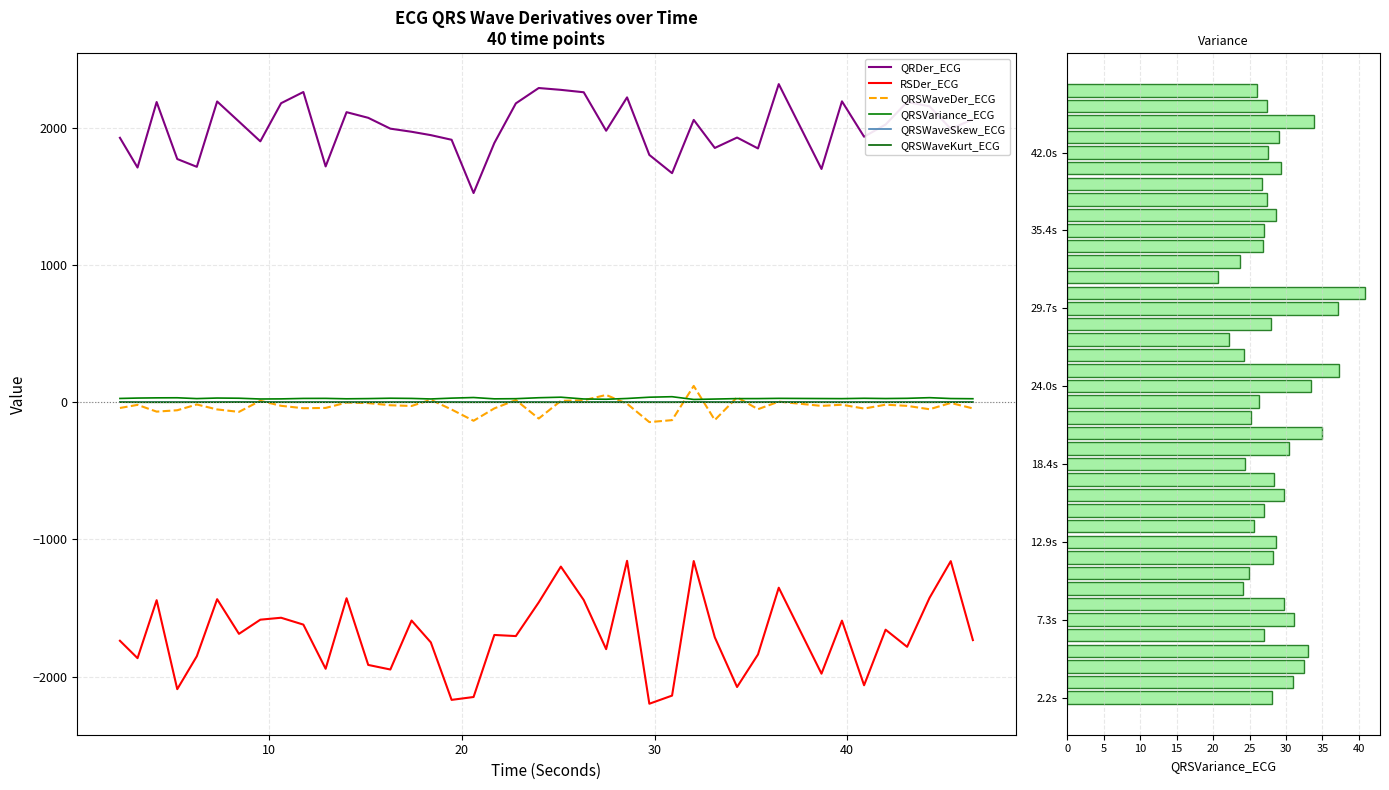

Reading right to left, transcribe all the data shown in this chart.

QRDer_ECG: 2063.9	1994.0	2158.9	2190.0	2025.8	1936.8	2195.0	1701.7	2320.5	1851.4	1930.9	1855.0	2059.5	1671.0	1804.1	2223.7	1980.4	2261.1	2278.7	2292.0	2180.1	1891.0	1526.1	1914.6	1948.4	1973.0	1995.6	2074.7	2115.9	1720.2	2262.9	2181.2	1903.1	2047.3	2193.8	1717.3	1774.2	2189.8	1712.1	1928.9
RSDer_ECG: -1734.4	-1158.5	-1426.1	-1783.2	-1658.4	-2063.6	-1592.3	-1979.1	-1352.2	-1838.9	-2076.3	-1713.8	-1157.7	-2139.0	-2198.3	-1156.0	-1800.2	-1441.9	-1198.2	-1459.1	-1704.9	-1696.7	-2149.2	-2170.2	-1750.9	-1591.5	-1948.7	-1915.3	-1429.0	-1943.3	-1621.2	-1571.2	-1585.3	-1688.6	-1435.8	-1851.8	-2092.1	-1443.2	-1866.0	-1739.0
QRSWaveDer_ECG: -44.5	-4.8	-50.6	-26.0	-17.4	-45.6	-17.7	-26.1	4.7	-50.3	36.4	-129.3	119.6	-130.2	-144.3	-10.4	53.5	14.8	10.6	-118.4	16.4	-44.5	-134.6	-52.7	18.4	-26.7	-21.5	-5.8	-1.8	-41.0	-43.2	-25.6	11.0	-69.9	-52.0	-16.0	-58.0	-68.0	-18.7	-41.5
QRSVariance_ECG: 26.0	27.4	33.8	29.0	27.5	29.2	26.8	27.4	28.7	27.0	26.9	23.7	20.7	40.8	37.1	28.0	22.2	24.2	37.2	33.4	26.4	25.2	34.9	30.4	24.4	28.3	29.7	27.0	25.6	28.6	28.2	24.9	24.1	29.7	31.0	27.0	33.0	32.4	30.9	28.0
QRSWaveSkew_ECG: 1.4	1.5	1.2	1.3	1.3	1.3	1.2	1.4	1.5	1.3	1.2	1.3	1.6	1.2	1.2	1.3	1.4	1.3	1.2	1.2	1.3	1.3	1.1	1.3	1.5	1.4	1.3	1.3	1.3	1.3	1.3	1.3	1.6	1.5	1.3	1.3	1.2	1.2	1.2	1.4
QRSWaveKurt_ECG: 0.8	1.0	0.2	0.5	0.4	0.5	0.2	0.6	1.0	0.5	0.3	0.5	1.2	0.2	0.3	0.3	0.7	0.5	0.1	0.1	0.5	0.5	0.2	0.5	0.9	0.5	0.5	0.5	0.5	0.6	0.5	0.6	1.2	1.1	0.6	0.5	0.2	0.1	0.2	1.0